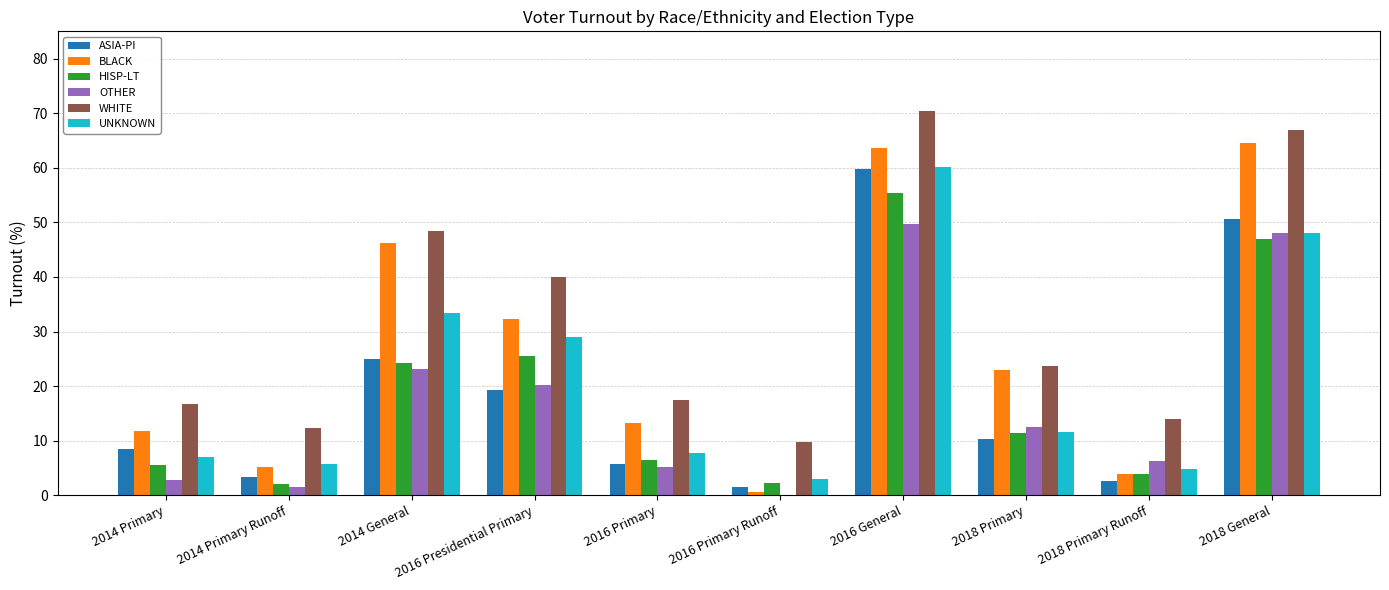

At which category does the chart reach its peak across all series?

2016 General